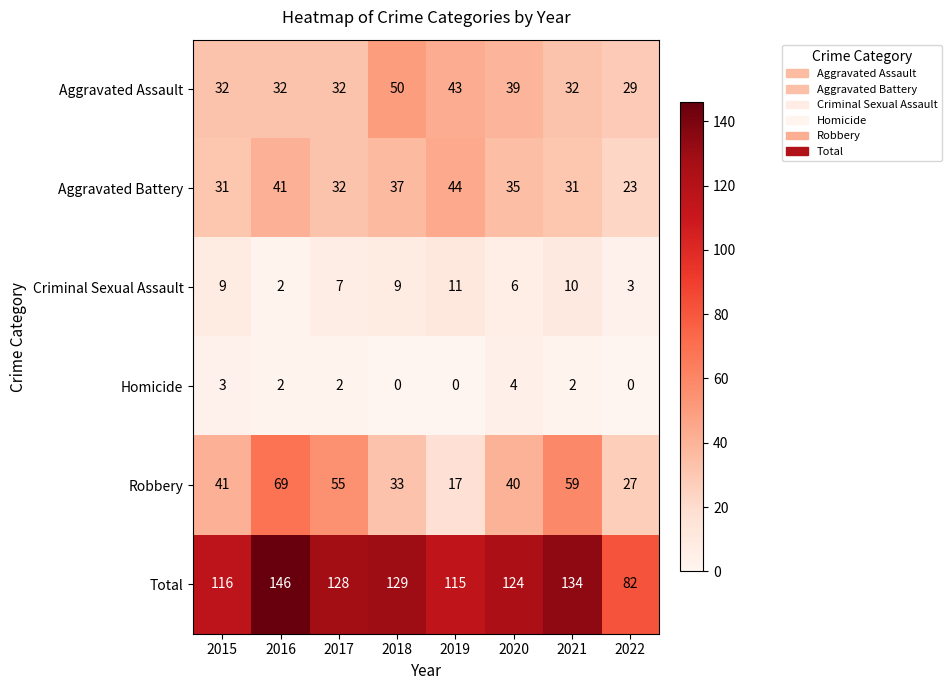

Is it true that Robbery equals 55 at 2017?

True